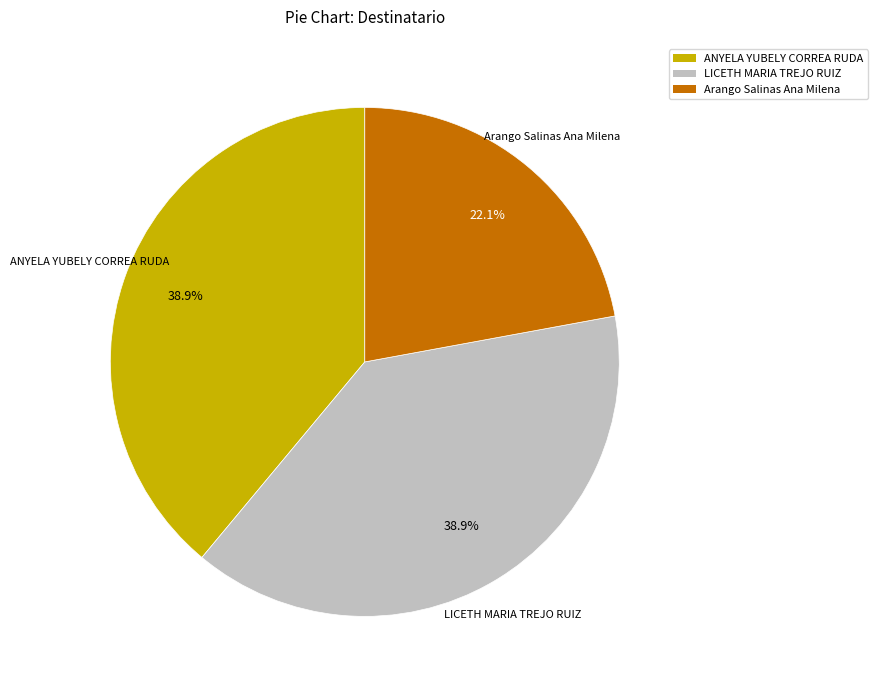

Approximately how many times larger is the value at LICETH MARIA TREJO RUIZ compared to ANYELA YUBELY CORREA RUDA?

1.0